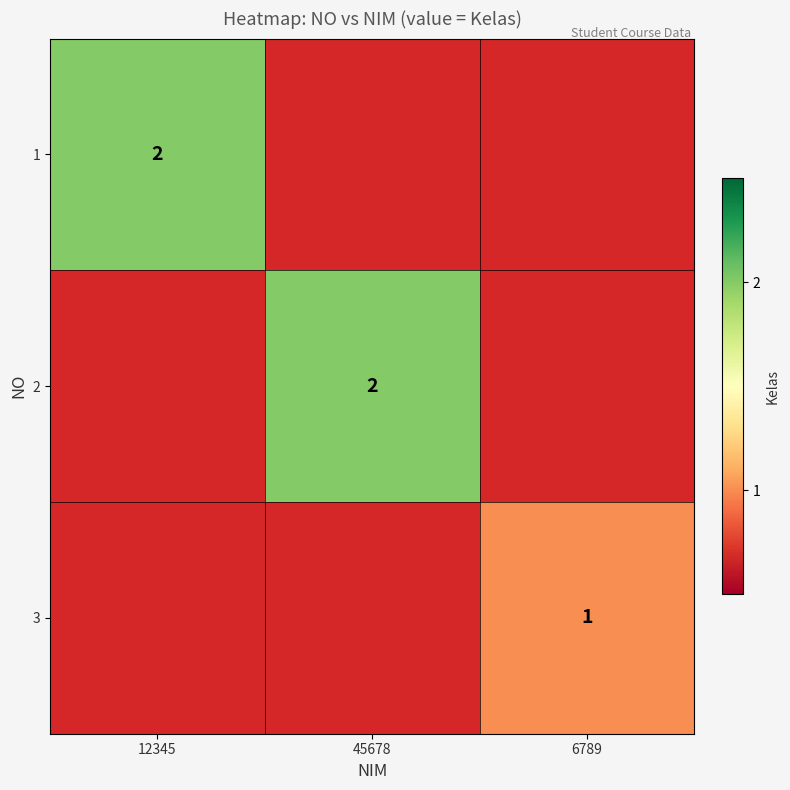

What is the total value across all series at 12345?

2